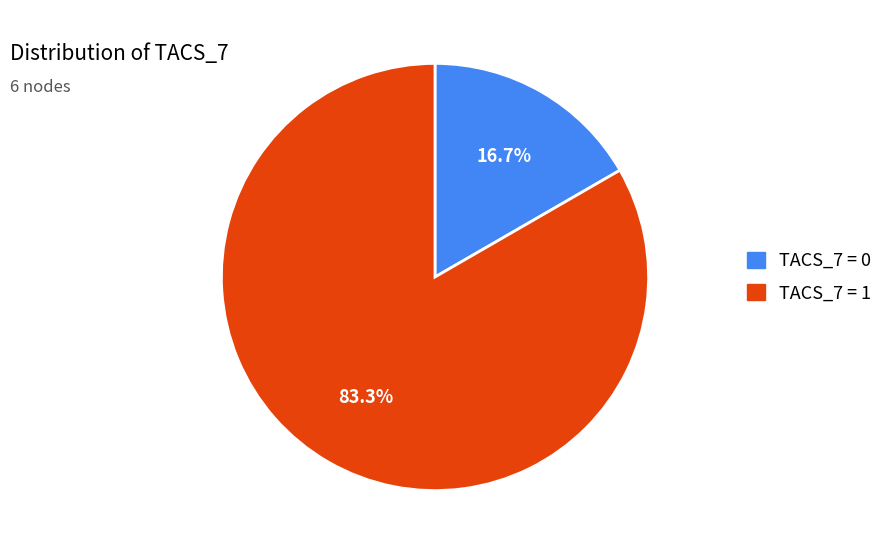

How many slices are in this pie chart?

2